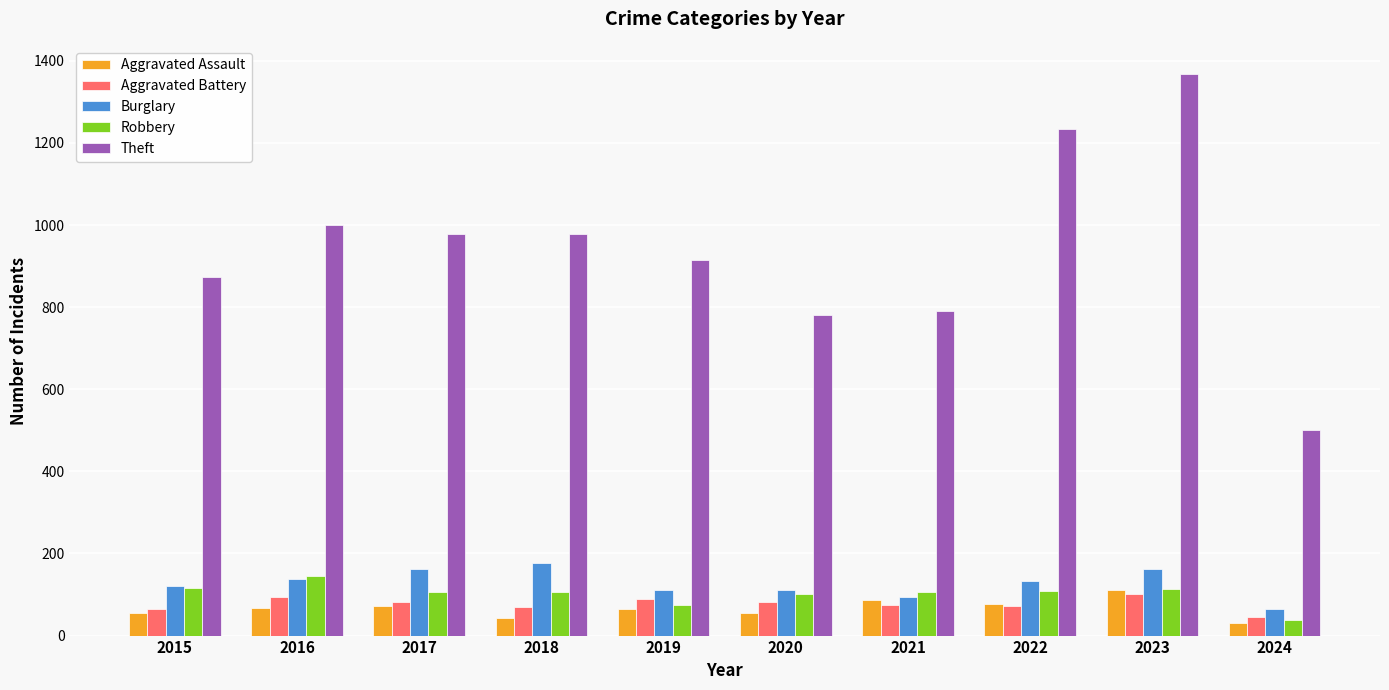

Read the Robbery value at 2015, to the nearest 10.

120